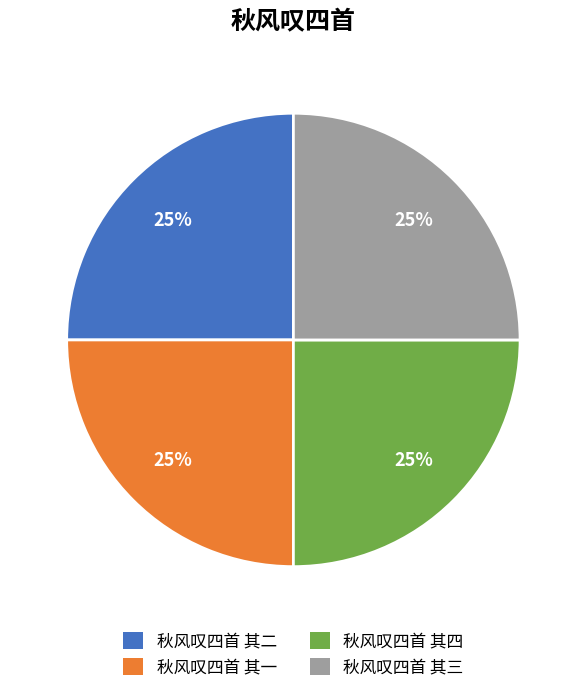

To the nearest percent, what is the average slice percentage?

25%